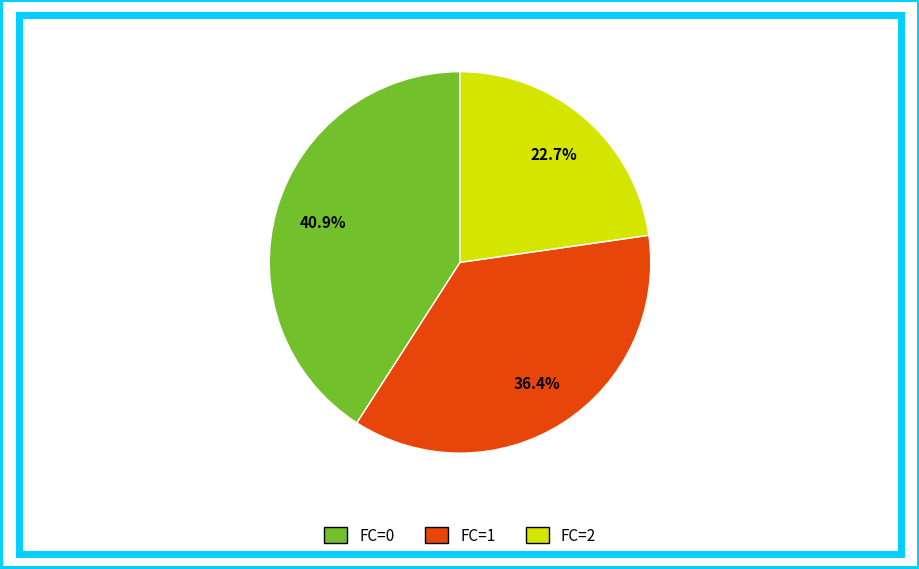

What percentage do FC=0 and FC=1 together represent?

77.3%